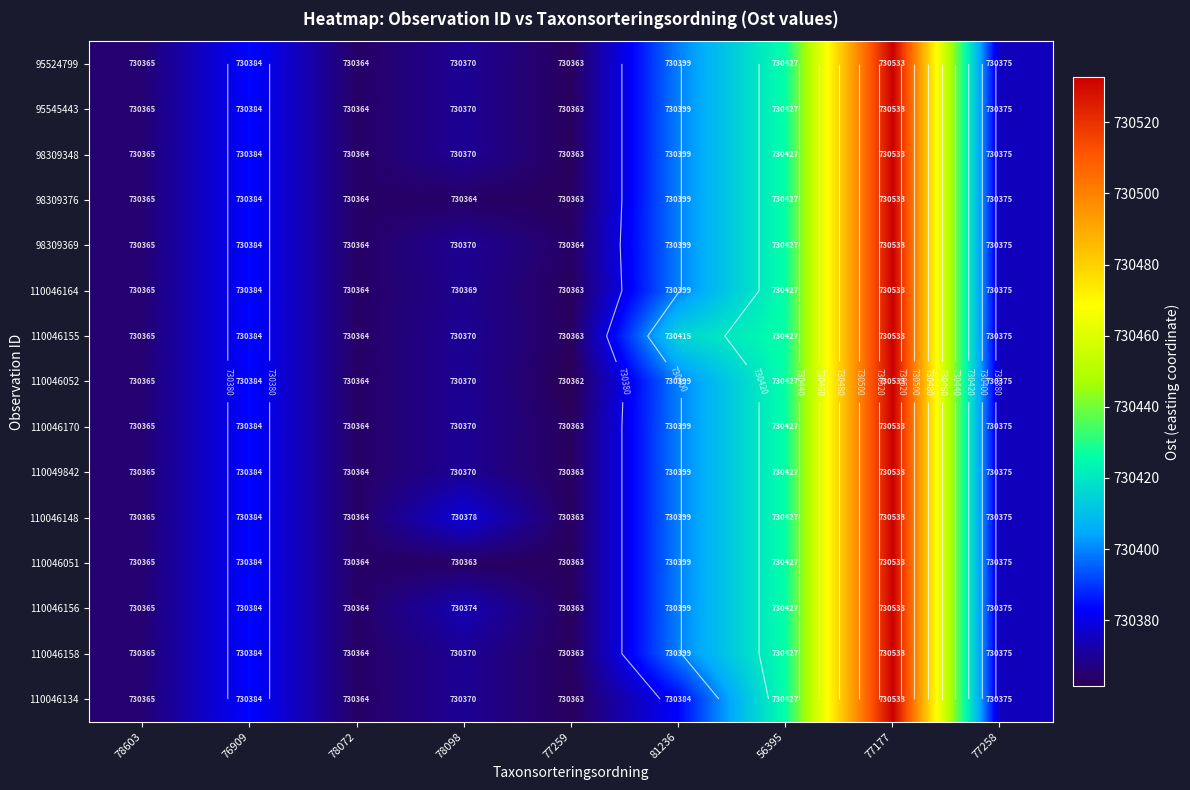

Which category has the highest value in the 110046158 series?

77177